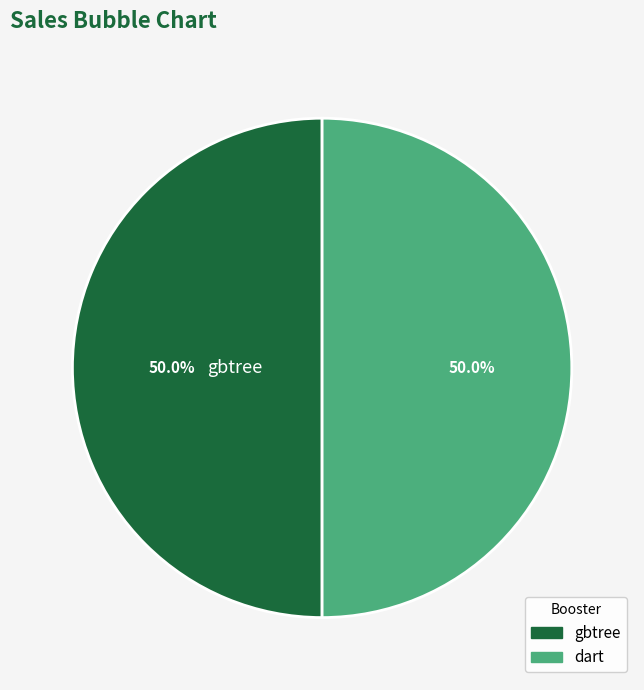

What portion of the pie excludes dart?

50.0%